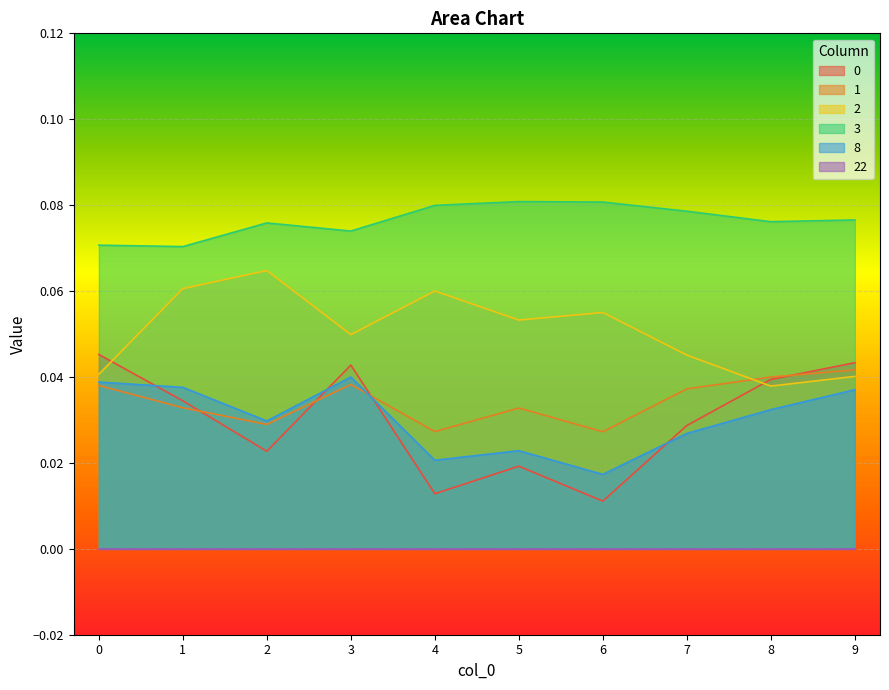

Between 2 and 9, which series saw the biggest shift?

2